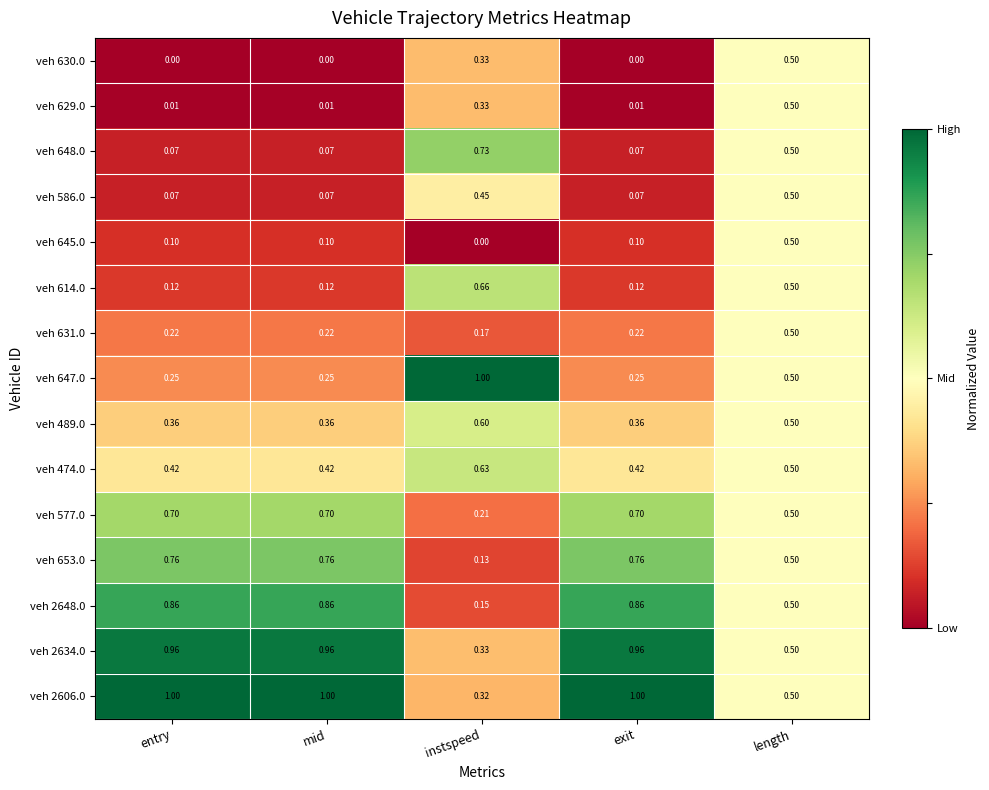

At which label is veh 2606.0 closest to 0?

instspeed